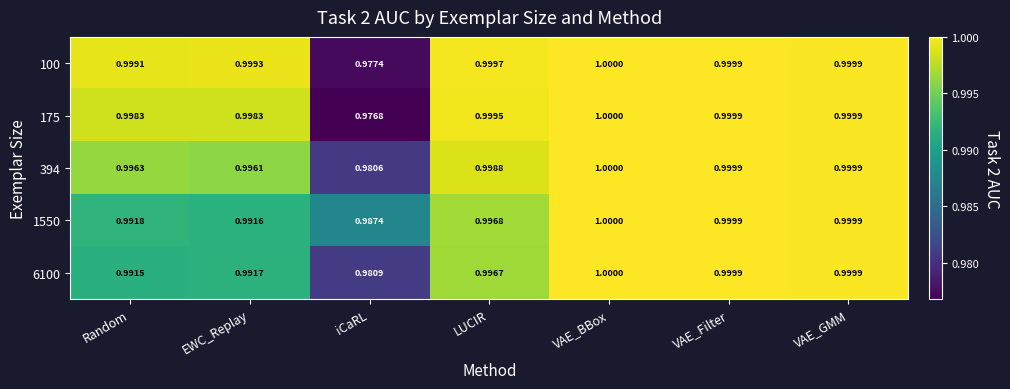

Where is 394 nearest to the value 0?

iCaRL